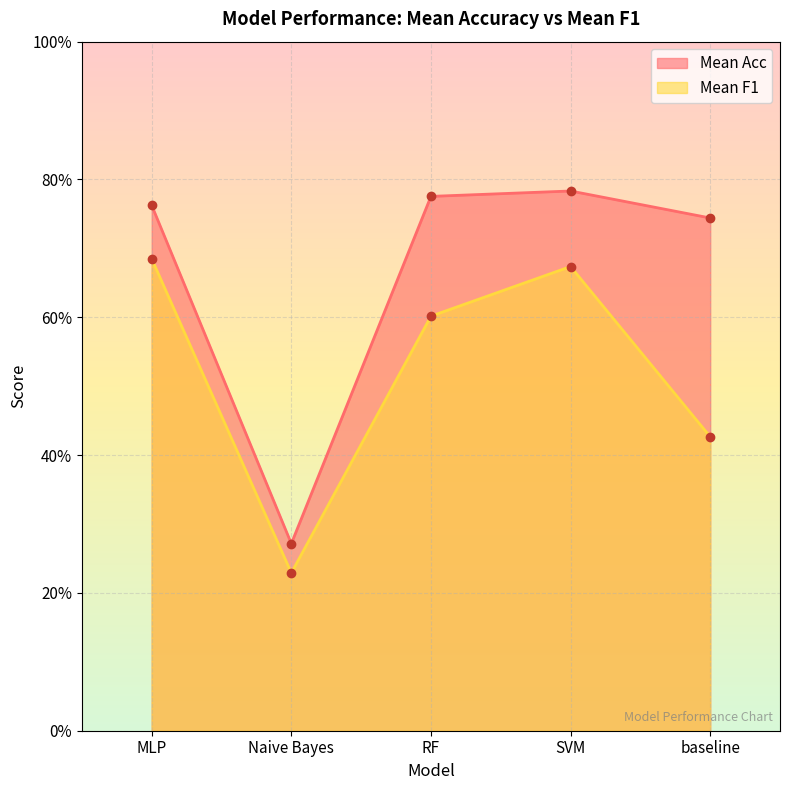

Does the chart display data point markers on the line(s)?

Yes